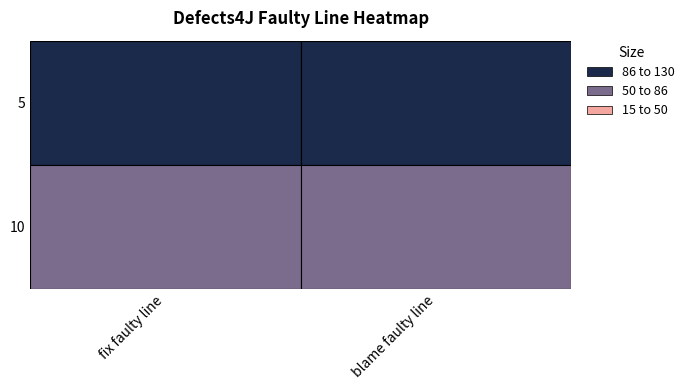

What is the total value across all series at fix faulty line?

205